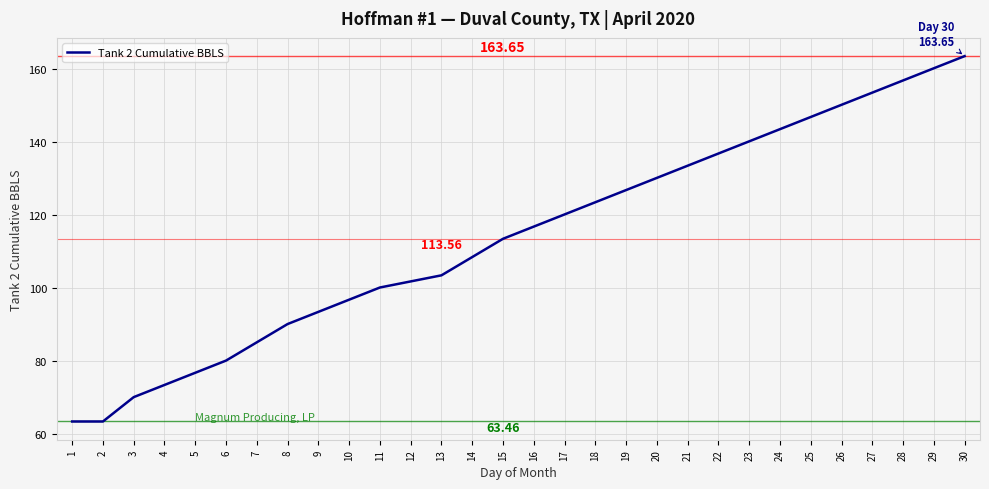

What is the change in value from 3 to 29?

+90.2